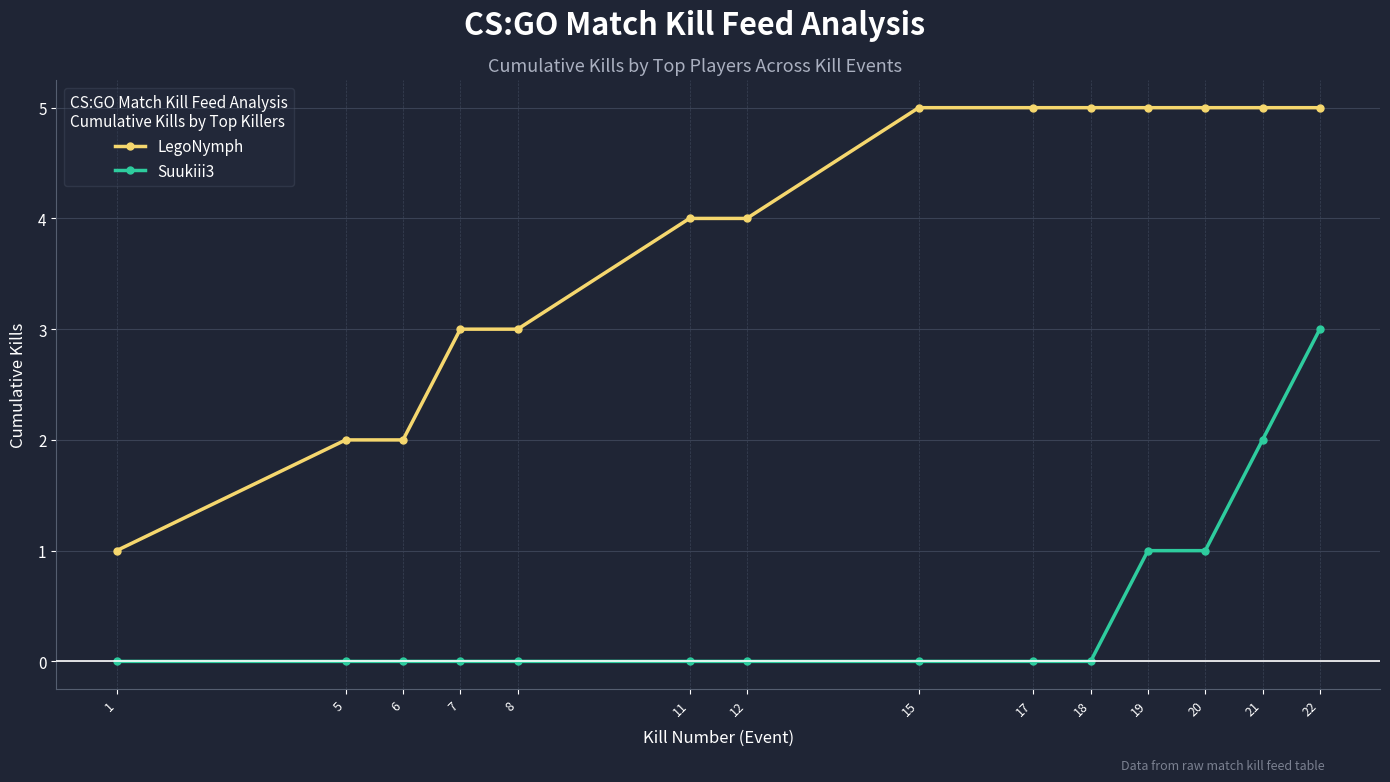

Which series has the largest range (max minus min)?

LegoNymph